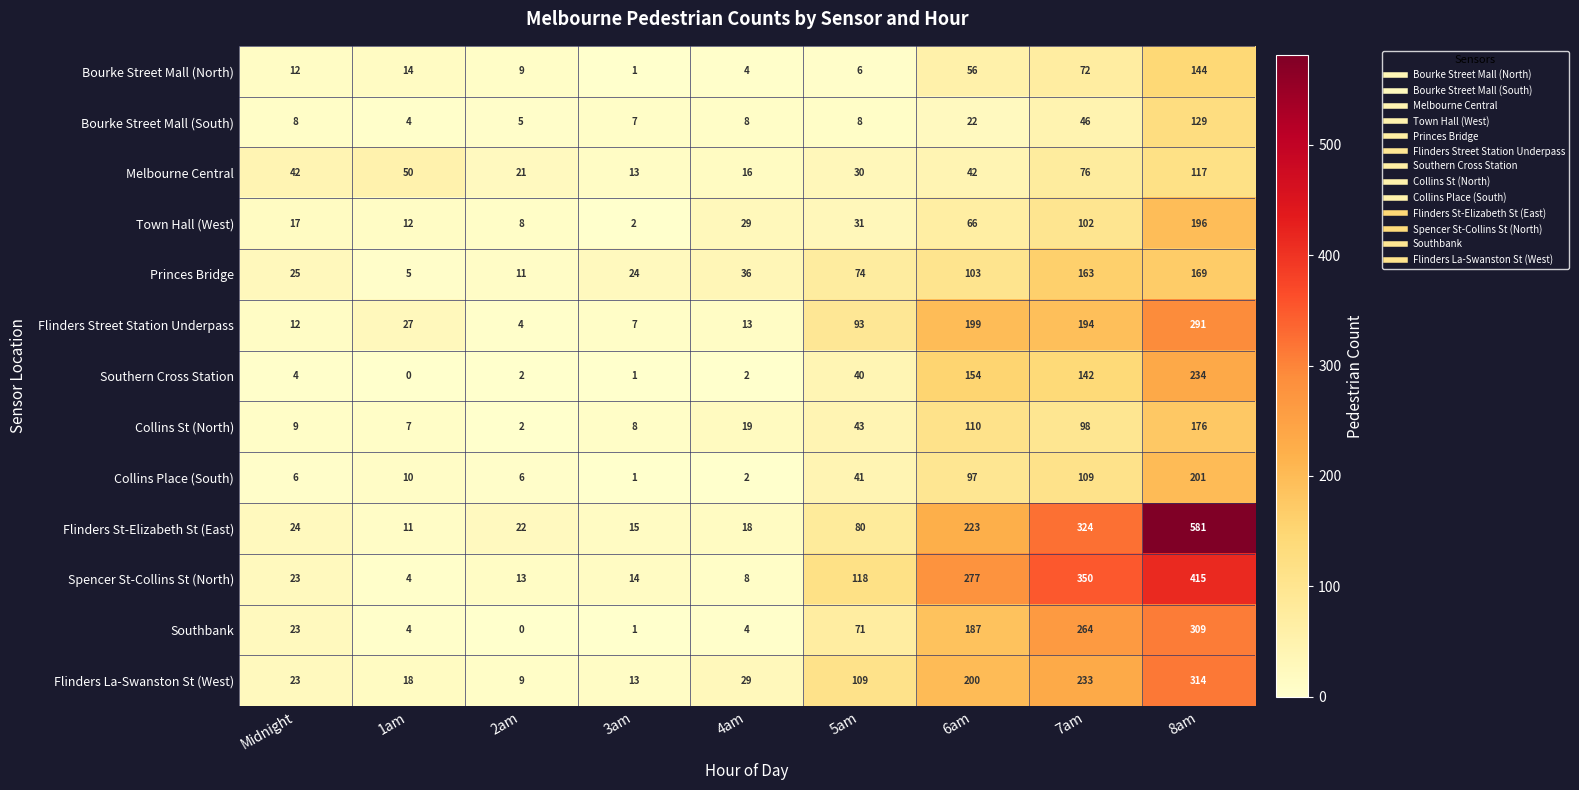

How many series are shown in this chart?

13